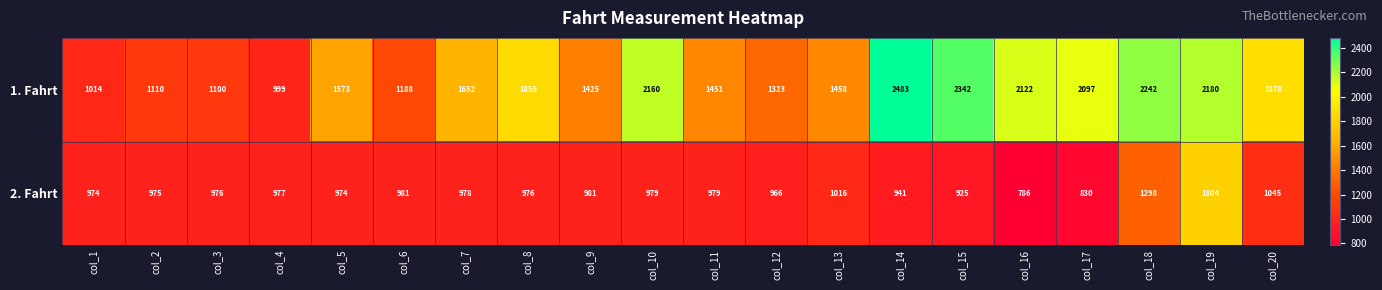

What is the sum of the 2. Fahrt values at col_6 and col_10?

1960